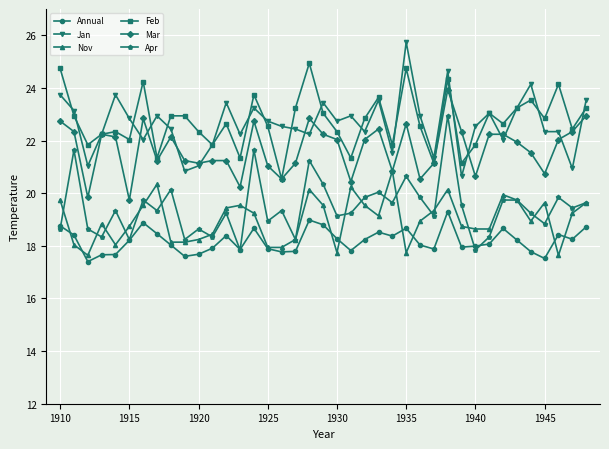

What is the minimum value for Jan?

20.6